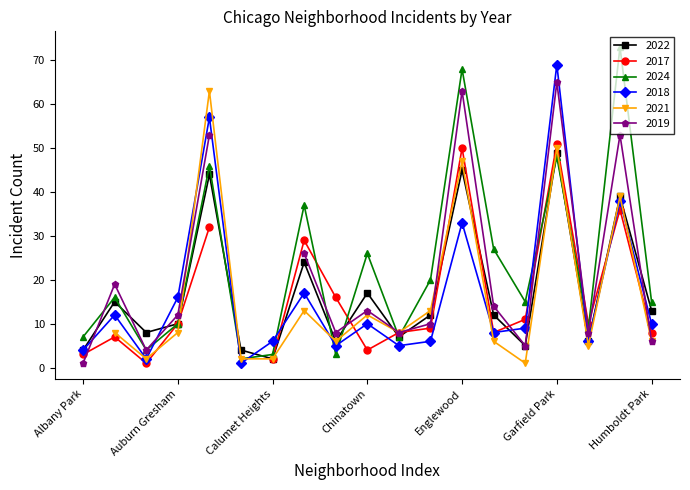

Between which two adjacent categories do 2018 and 2022 first intersect?

Ashburn and Auburn Gresham